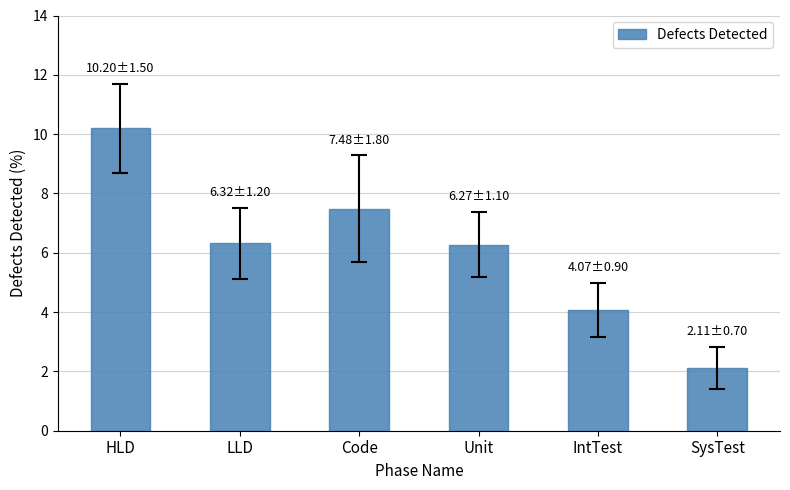

True or false: the data shows 6.3 at Unit.

True